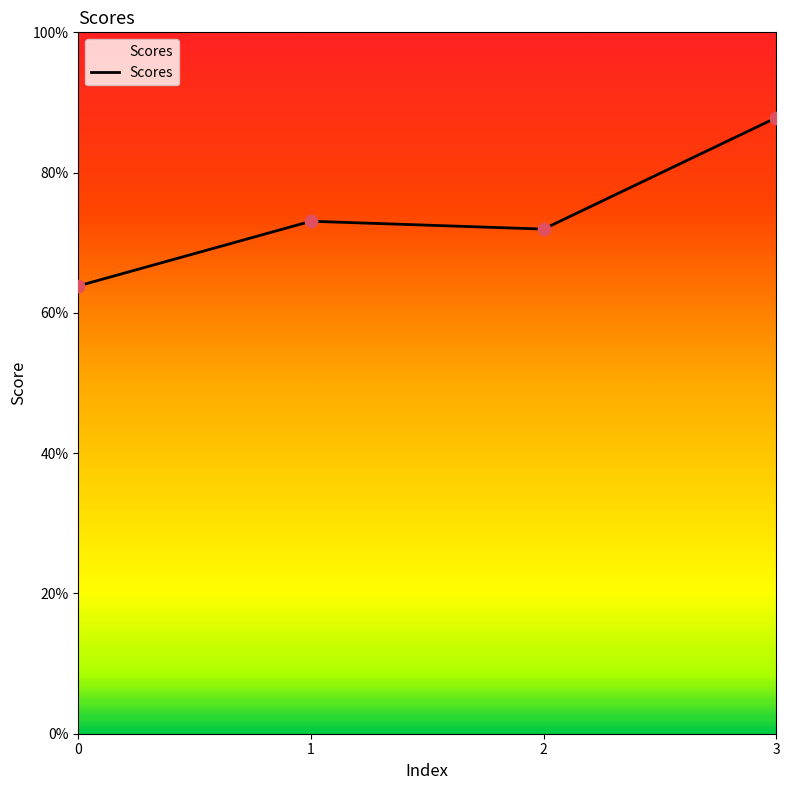

What is the change in value from 0 to 2?

+0.1